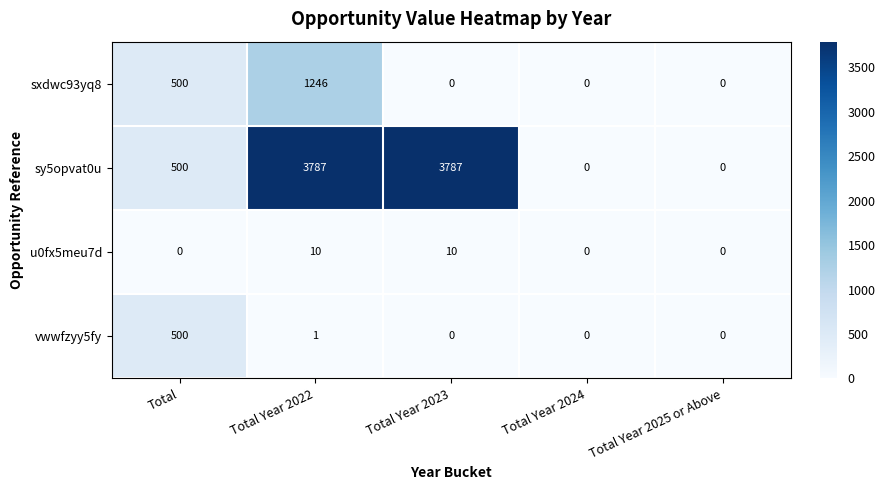

Rank the series by their maximum value, from lowest to highest.

u0fx5meu7d, vwwfzyy5fy, sxdwc93yq8, sy5opvat0u